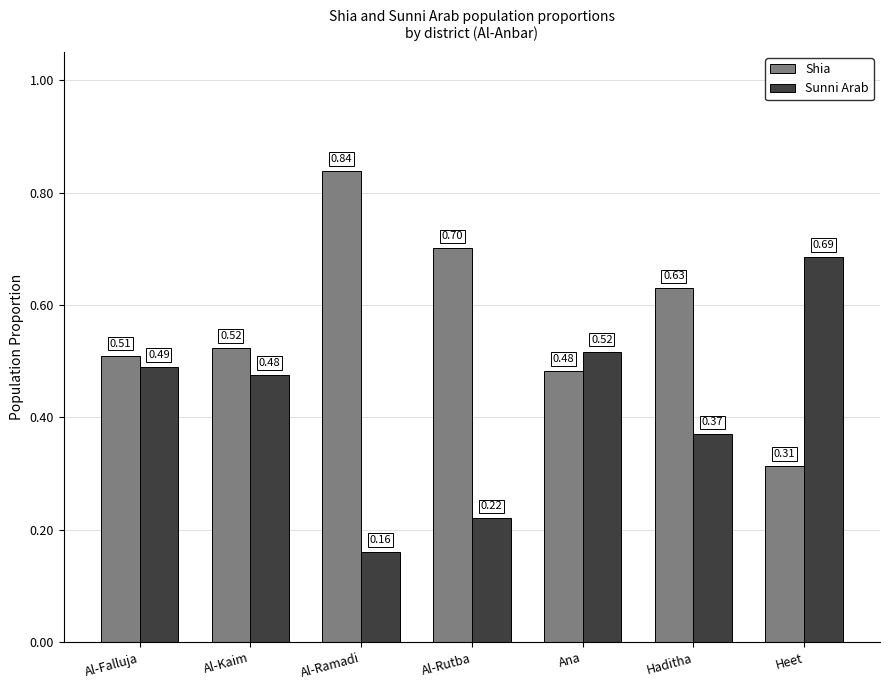

Which category has the highest value in the Sunni Arab series?

Heet